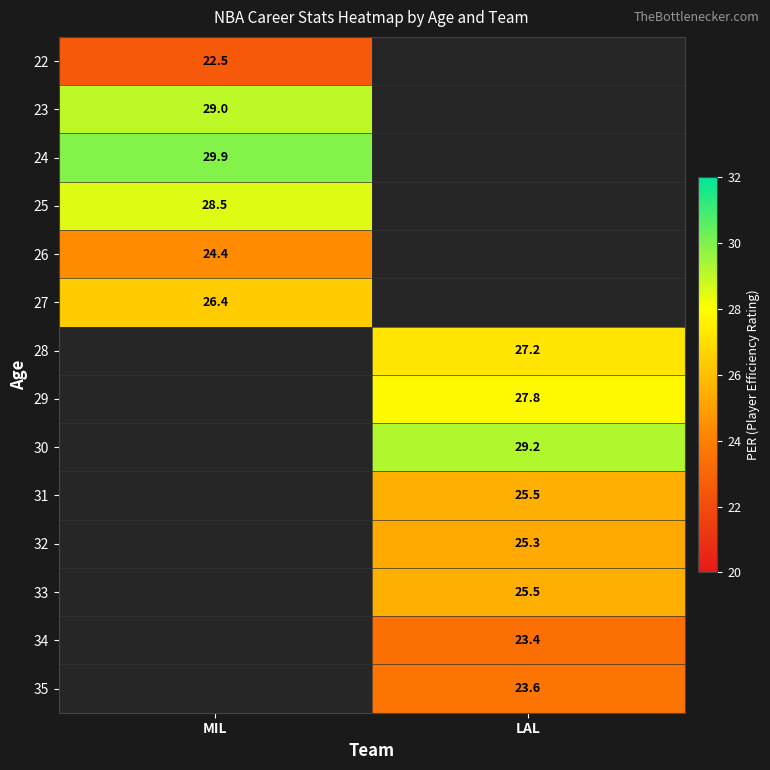

The value of 30 at LAL is 29.2. True or false?

True